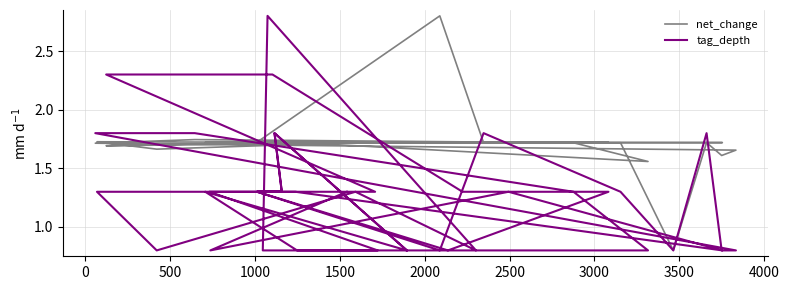

How many lines are shown in the chart?

2